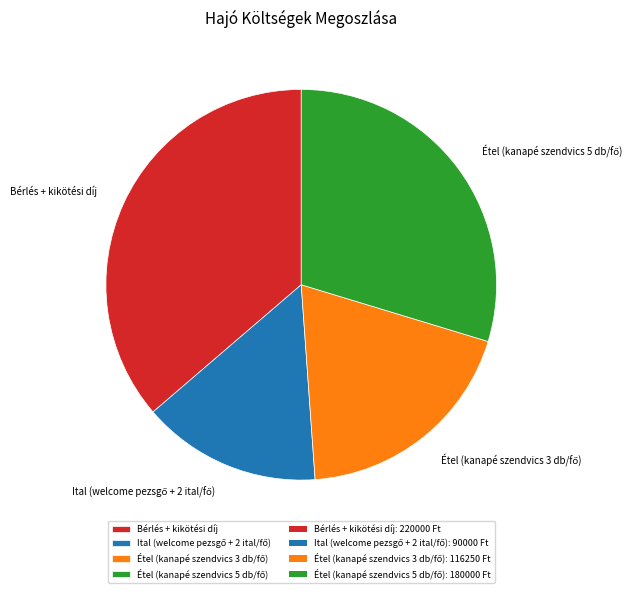

True or false: Bérlés + kikötési díj accounts for 25% of the total.

False